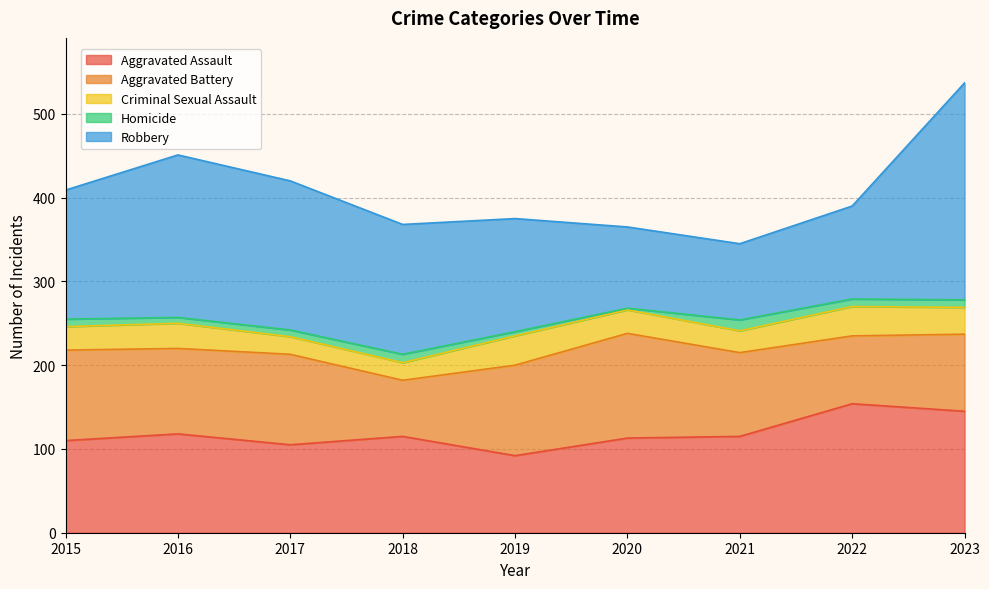

Is the value of Criminal Sexual Assault at 2019 greater than the value of Homicide at 2015?

Yes